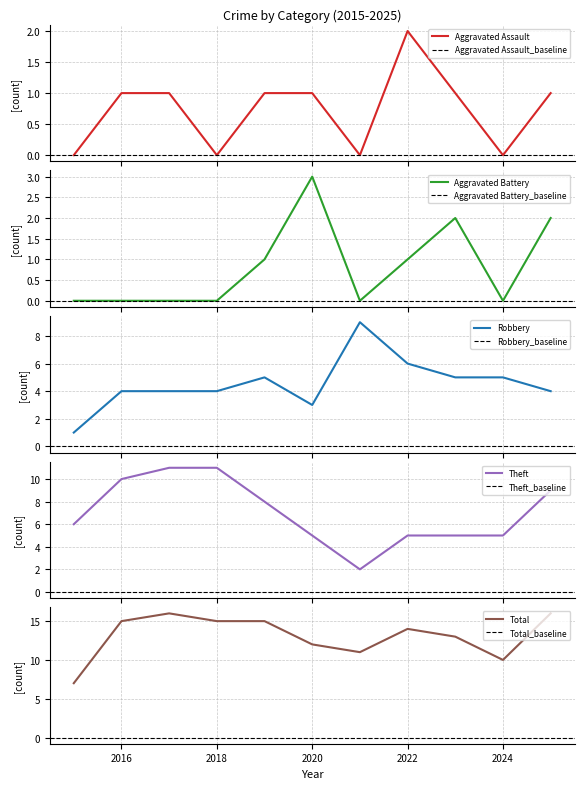

Does the chart have visible grid lines?

Yes